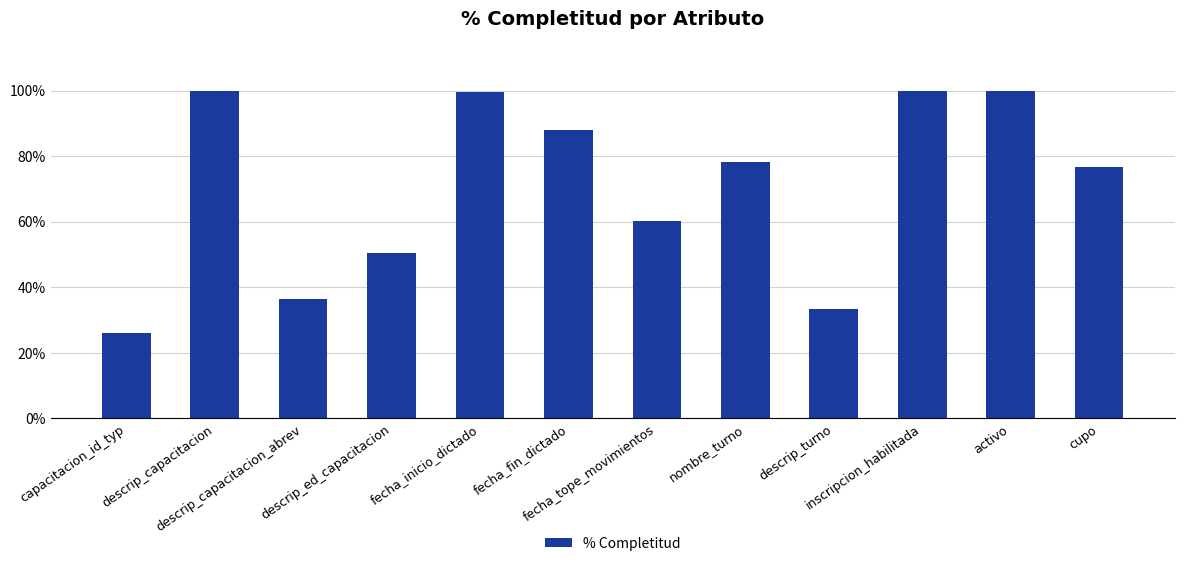

Are the bars horizontal?

No